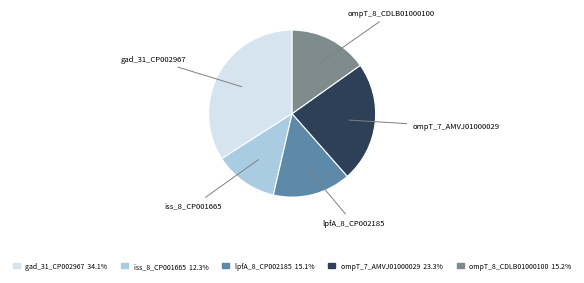

Which has a higher value, gad_31_CP002967 or lpfA_8_CP002185?

gad_31_CP002967